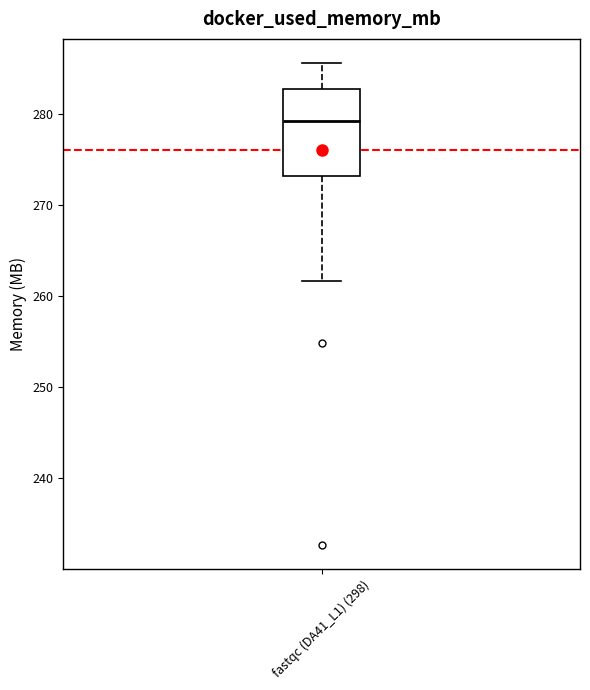

Where does the lower whisker of the box for fastqc (DA41_L1) (298) end on the y-axis? The values are not printed on the chart, so give them approximately, as read against the axis.

262